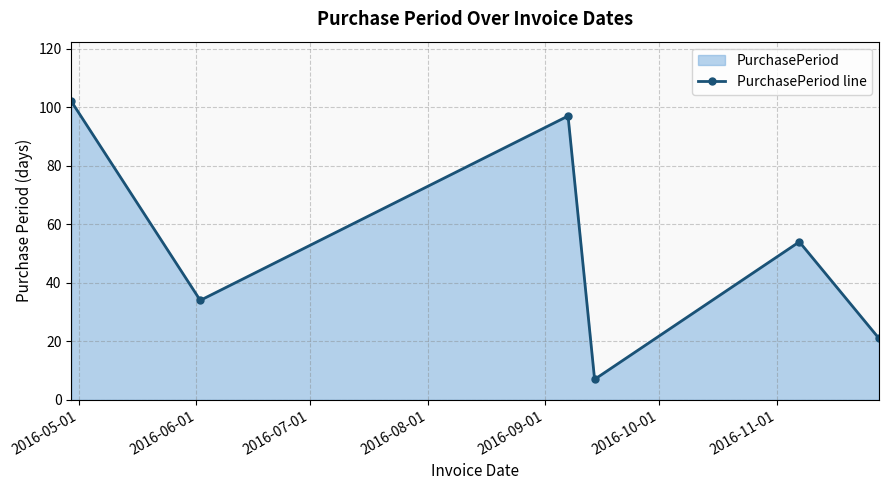

True or false: there are more than 2 points higher than both neighbors.

False